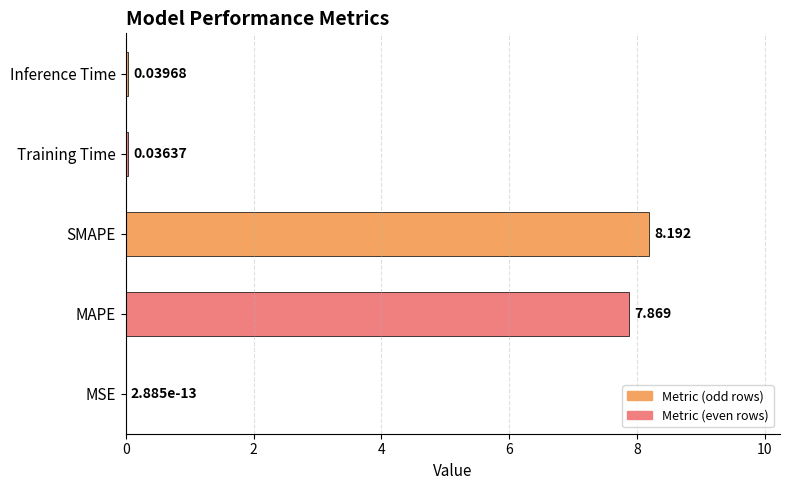

Which has a higher value, MAPE or SMAPE?

SMAPE